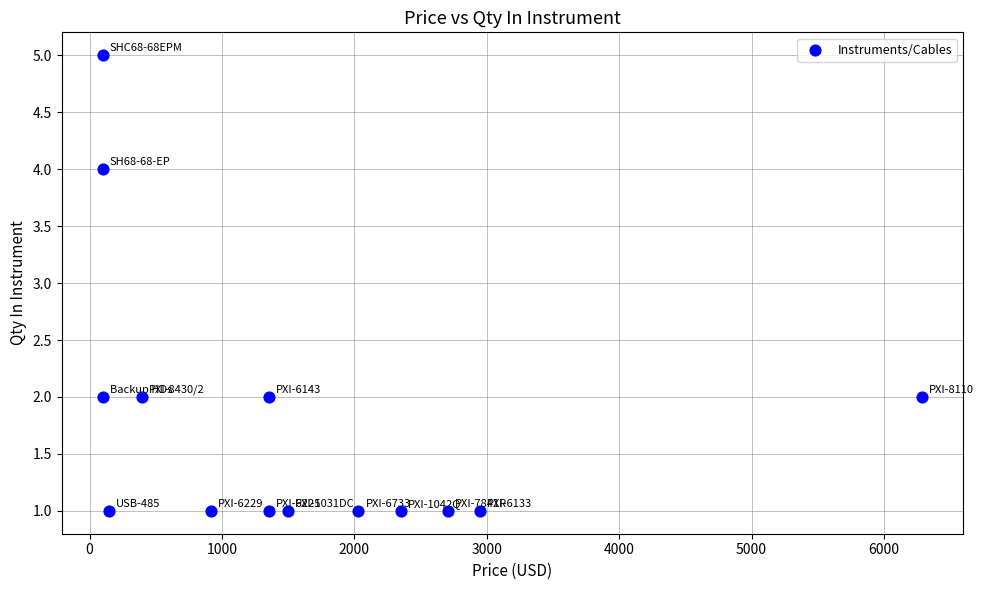

What is the range of Y values (max minus min)?

4